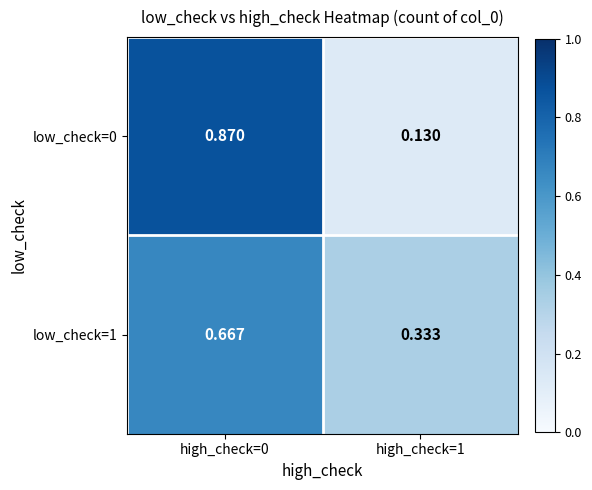

Which category has the highest value across all series?

high_check=0